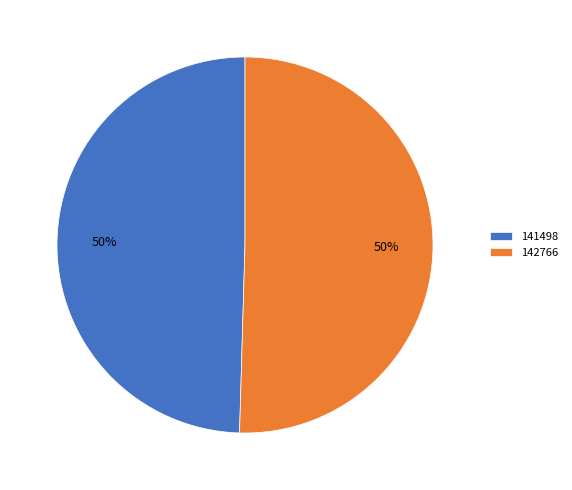

To the nearest percent, what is the combined percentage of 142766 and 141498?

100%